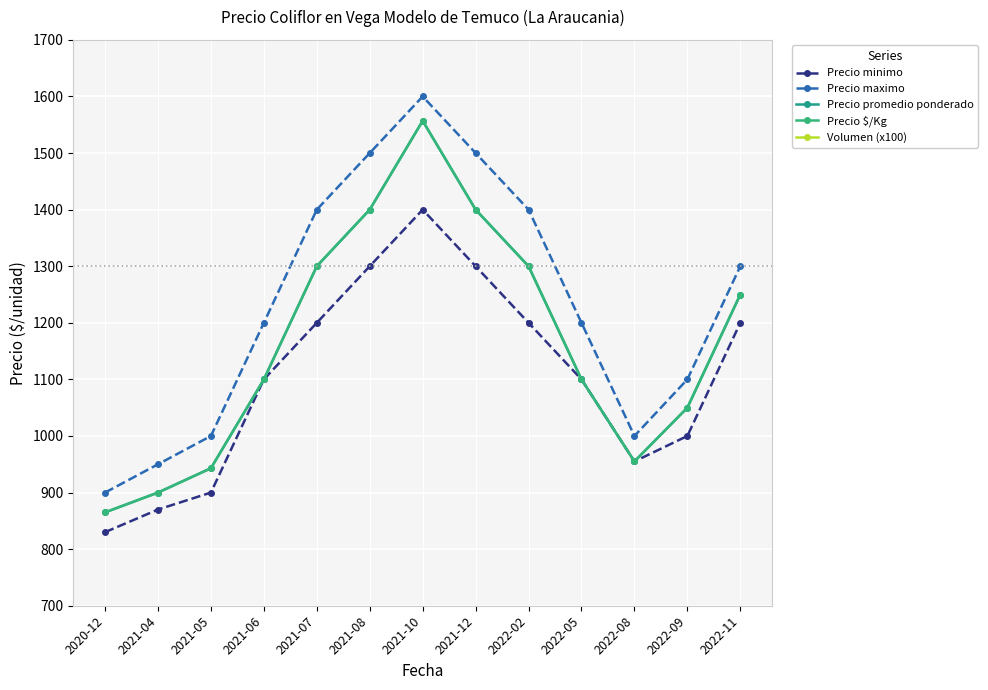

What value does the Precio $/Kg series have at 2021-12?

1400.0